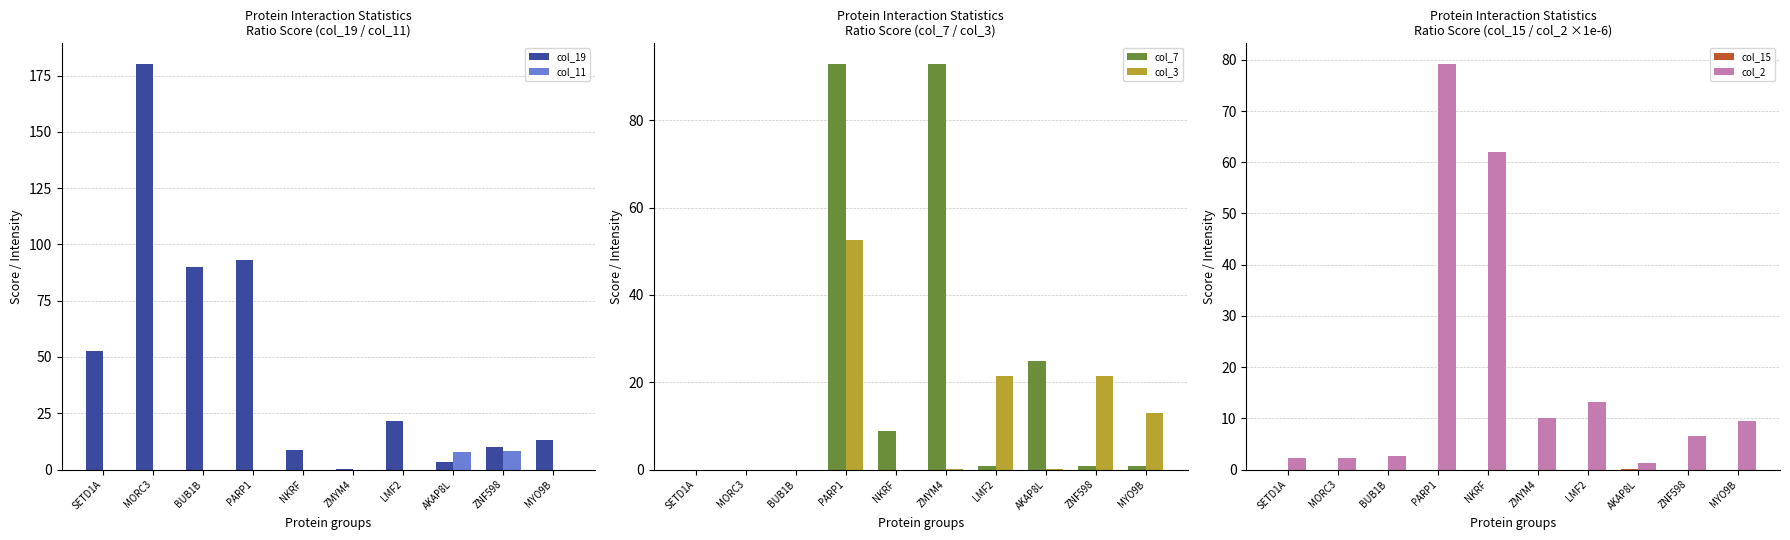

What is the sum of all col_3 values?

108.8